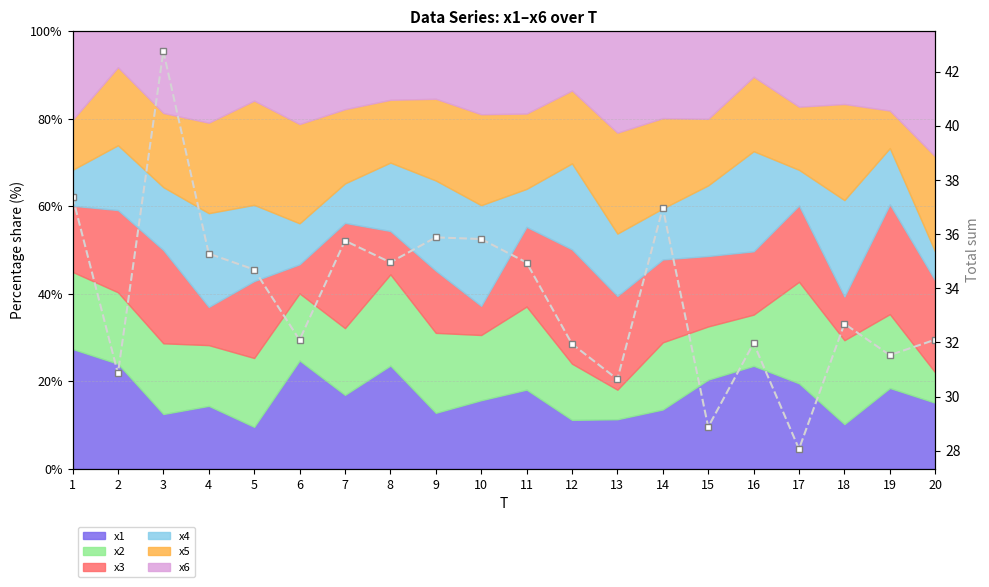

List the labels in order of value, largest first.

3, 1, 14, 9, 10, 7, 4, 8, 11, 5, 18, 20, 6, 16, 12, 19, 2, 13, 15, 17